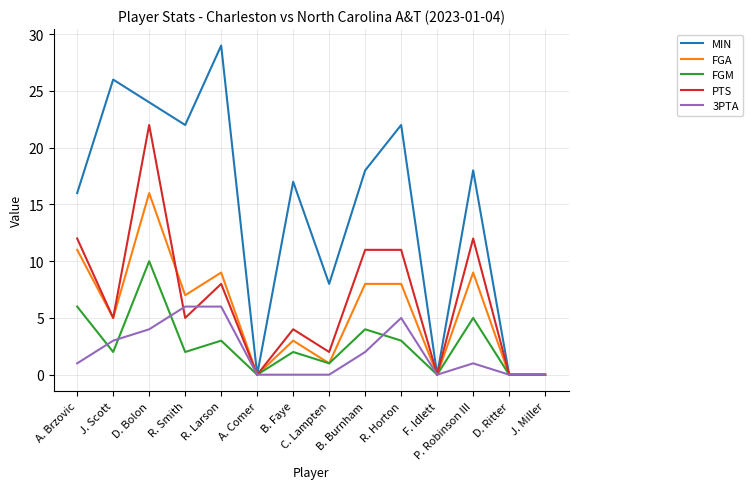

What position from the right is B. Faye?

8